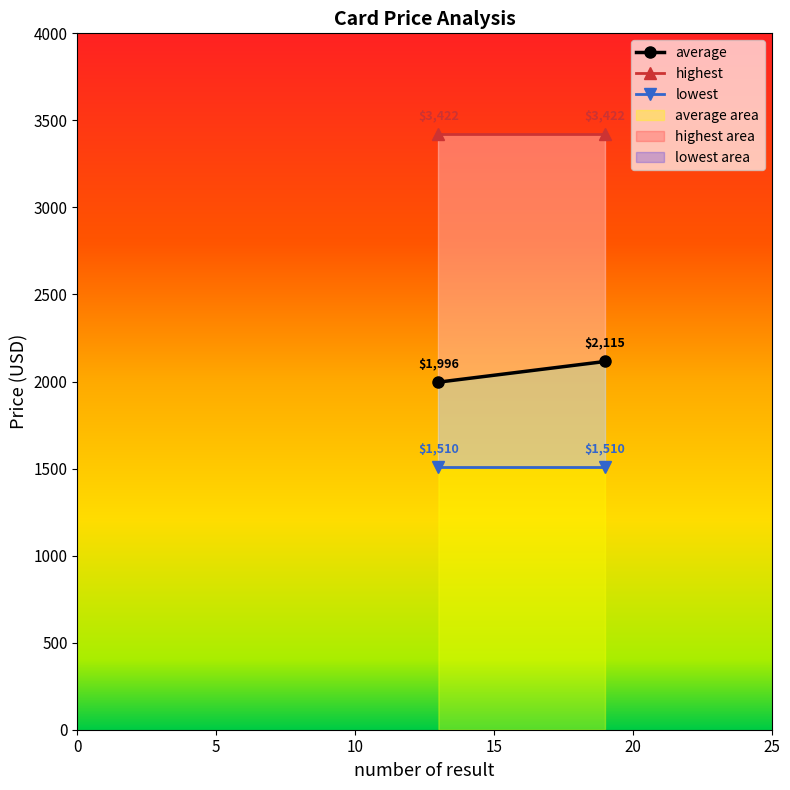

Rank the series by their maximum value, from highest to lowest.

highest, average, lowest